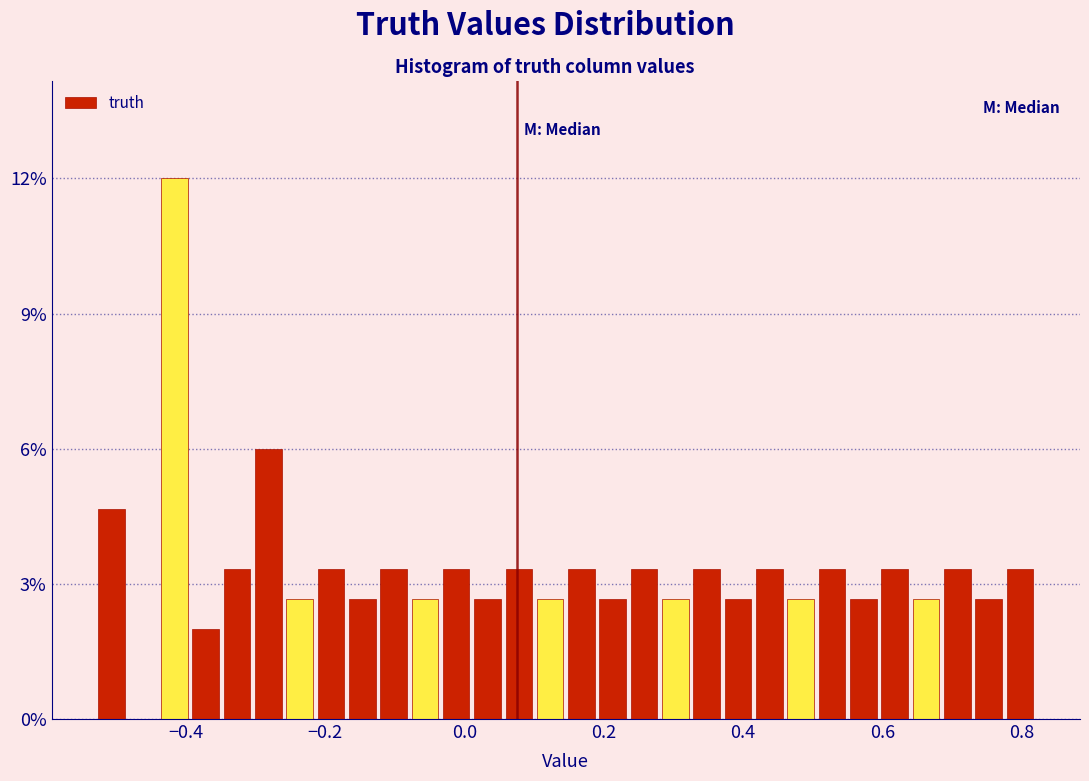

Read against the x-axis, roughly where is the centre of the tallest bar?

-0.42